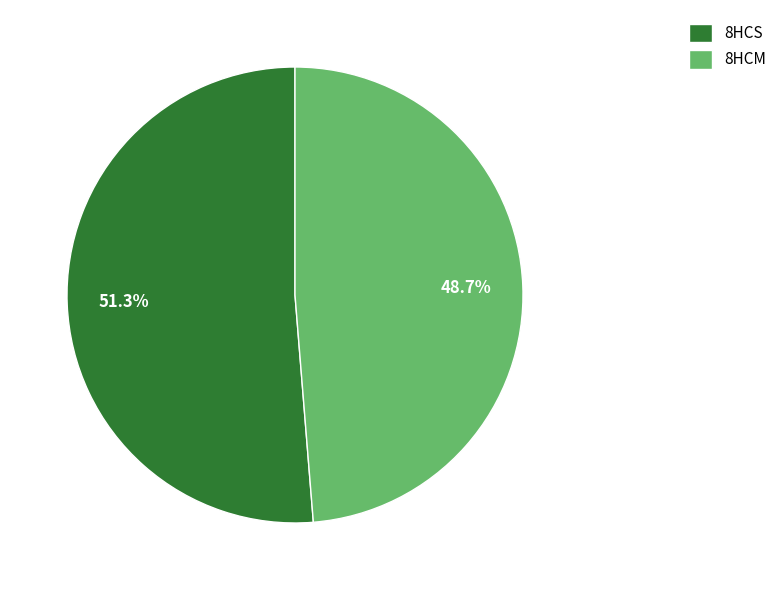

To the nearest percent, what portion does 8HCM represent?

49%